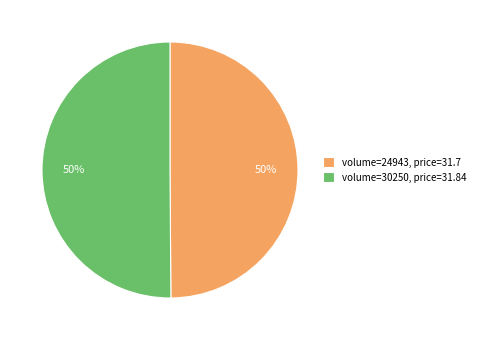

What is the ratio of the value at volume=30250, price=31.84 to the value at volume=24943, price=31.7?

1.0